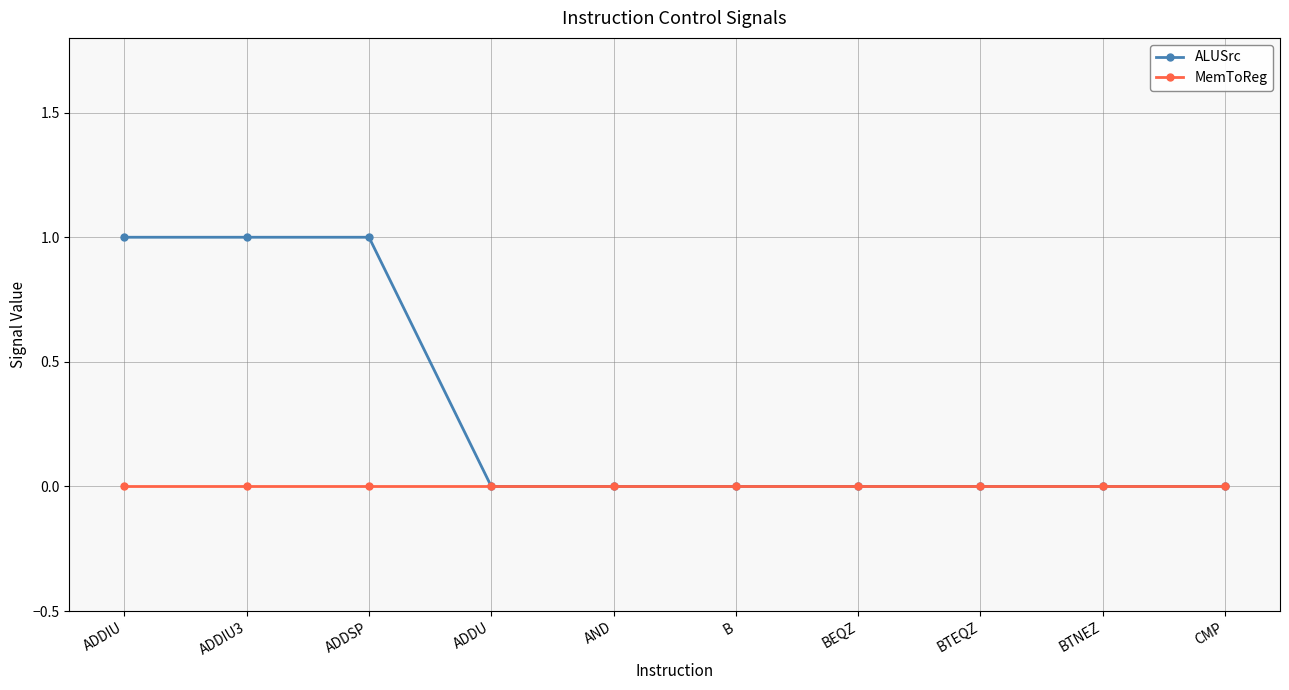

What is the difference between the ALUSrc values at AND and ADDIU3?

1